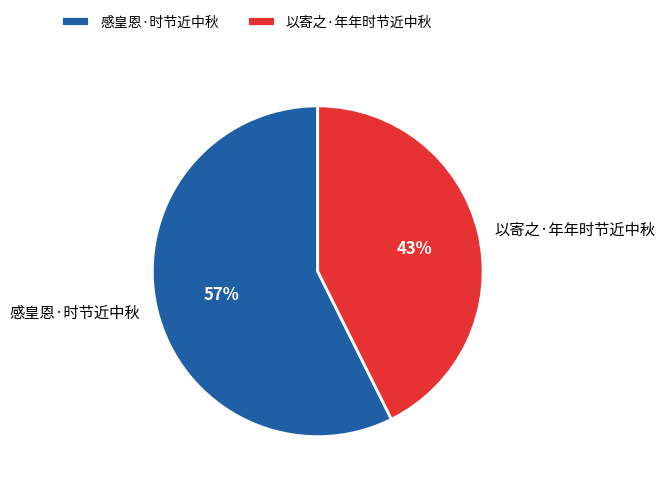

What percentage is the 以寄之·年年时节近中秋 slice, to the nearest percent?

43%